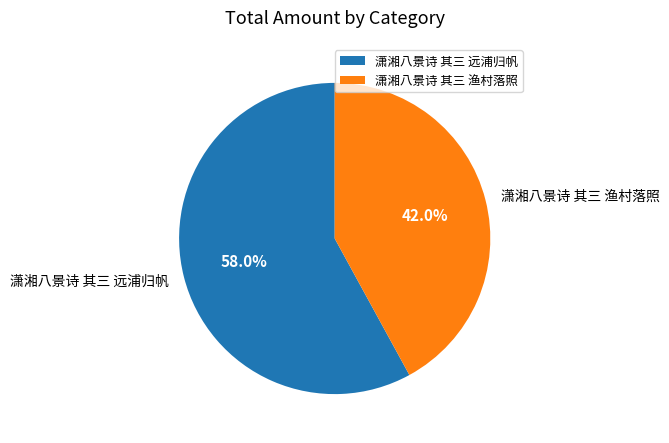

Between 潇湘八景诗 其三 渔村落照 and 潇湘八景诗 其三 远浦归帆, which is larger?

潇湘八景诗 其三 远浦归帆